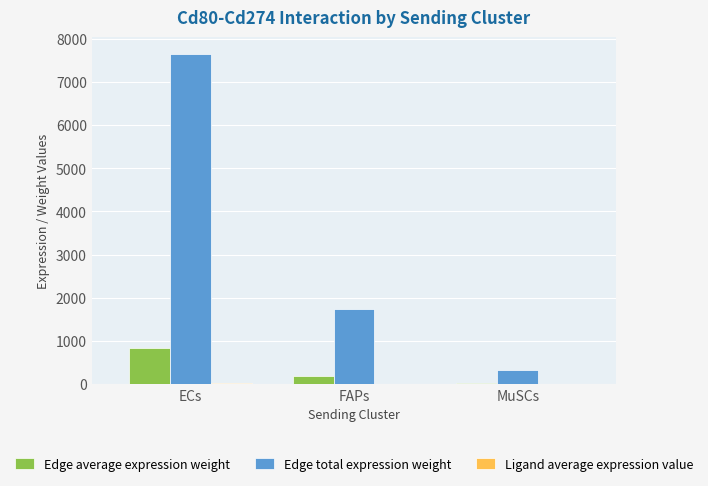

Which series changed the most between FAPs and MuSCs?

Edge total expression weight